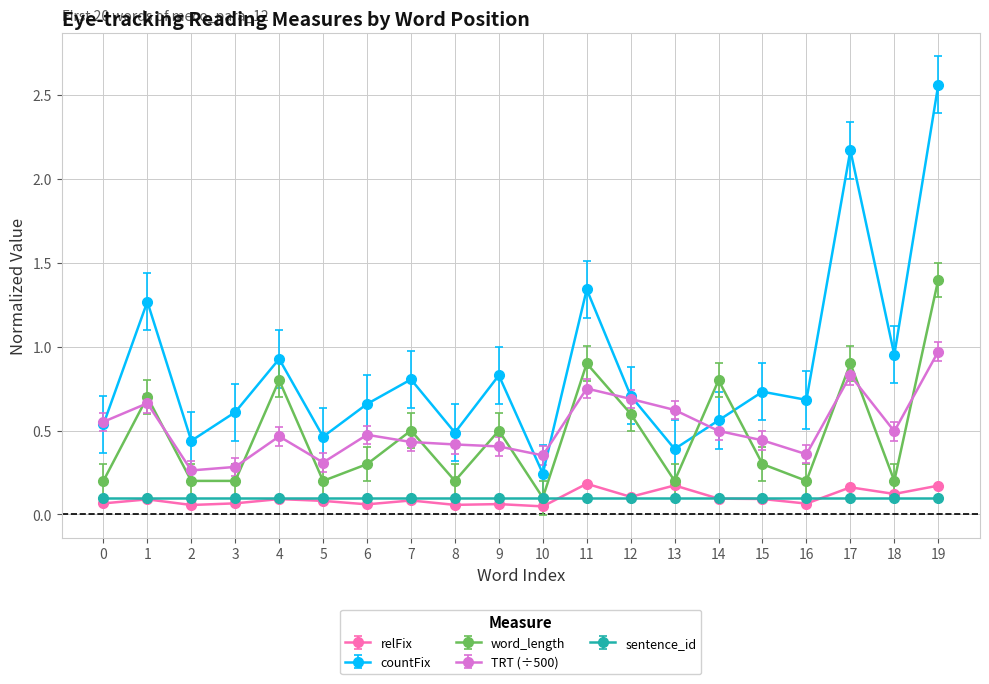

At how many categories does at least one series exceed 1?

4